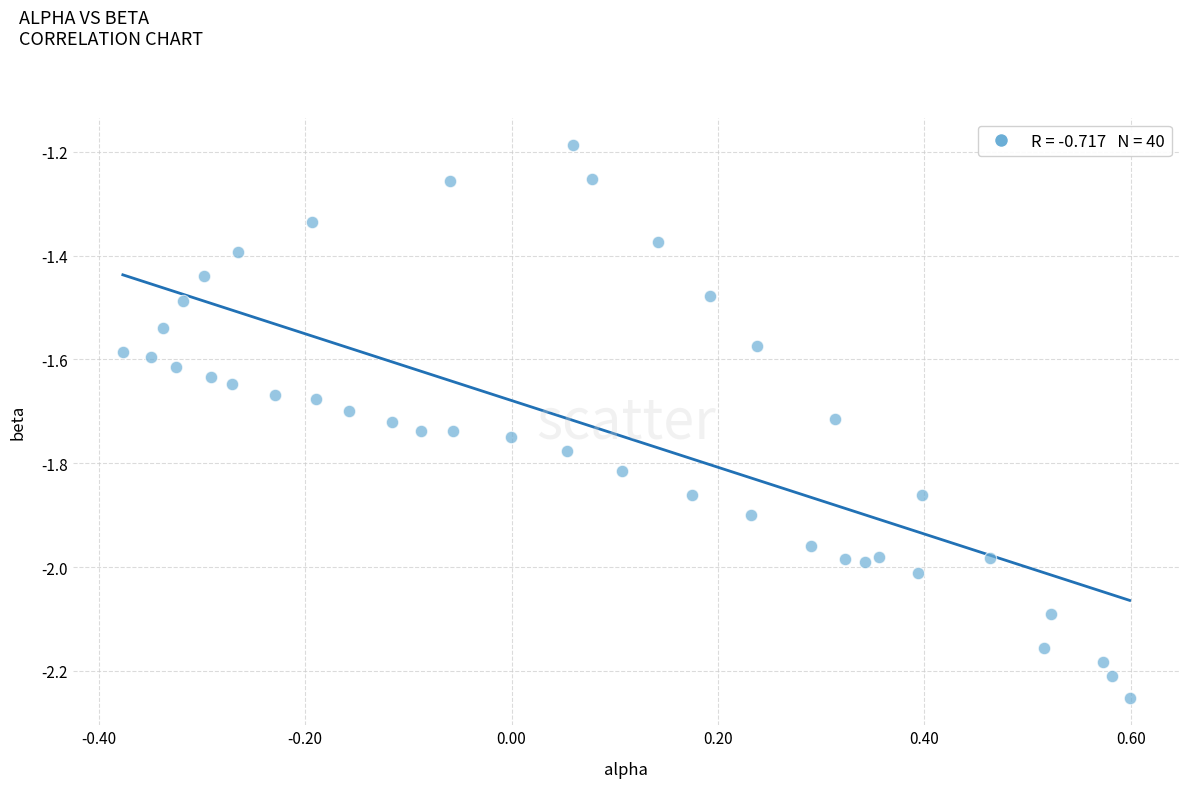

What is the range of X values (max minus min)?

1.0